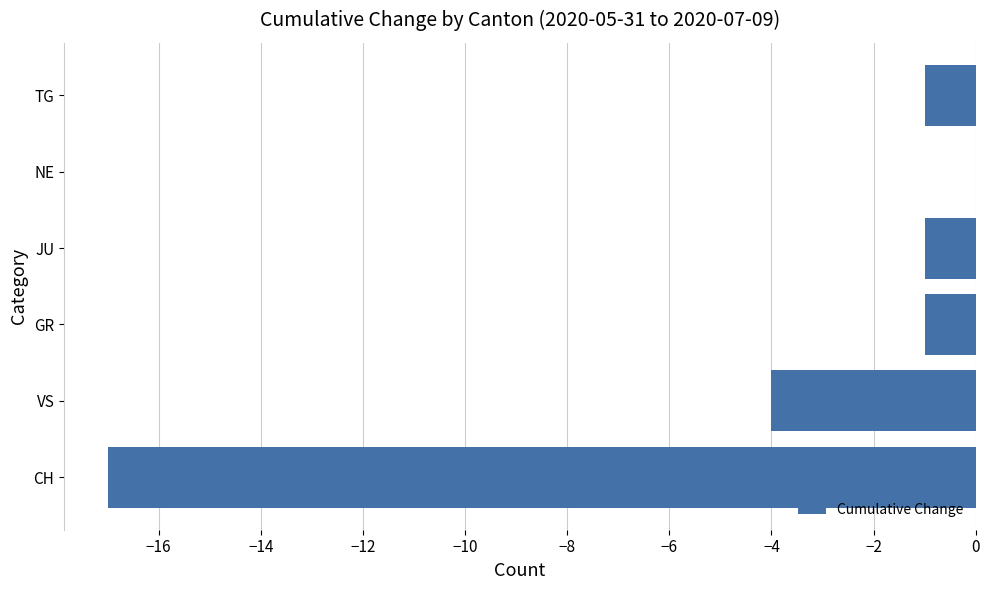

What is the sum of the values at CH and TG?

-18